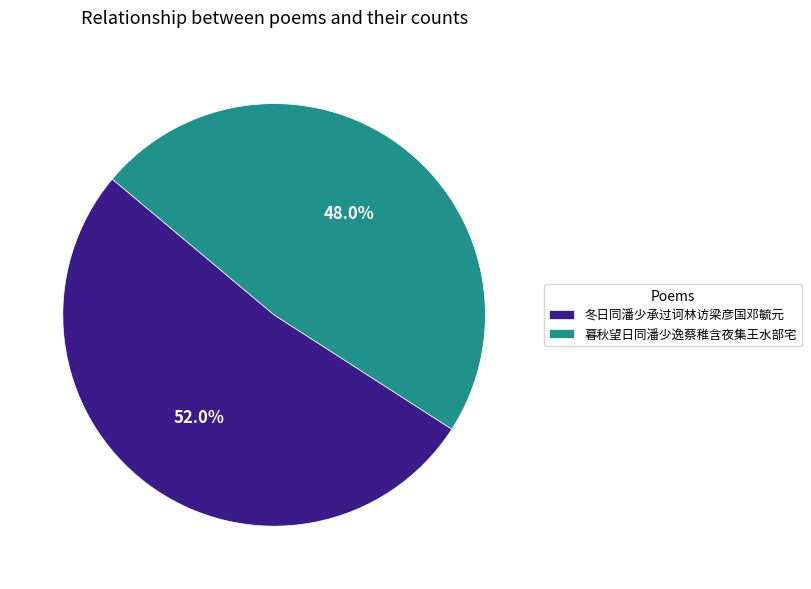

Is there a majority slice in this chart?

Yes